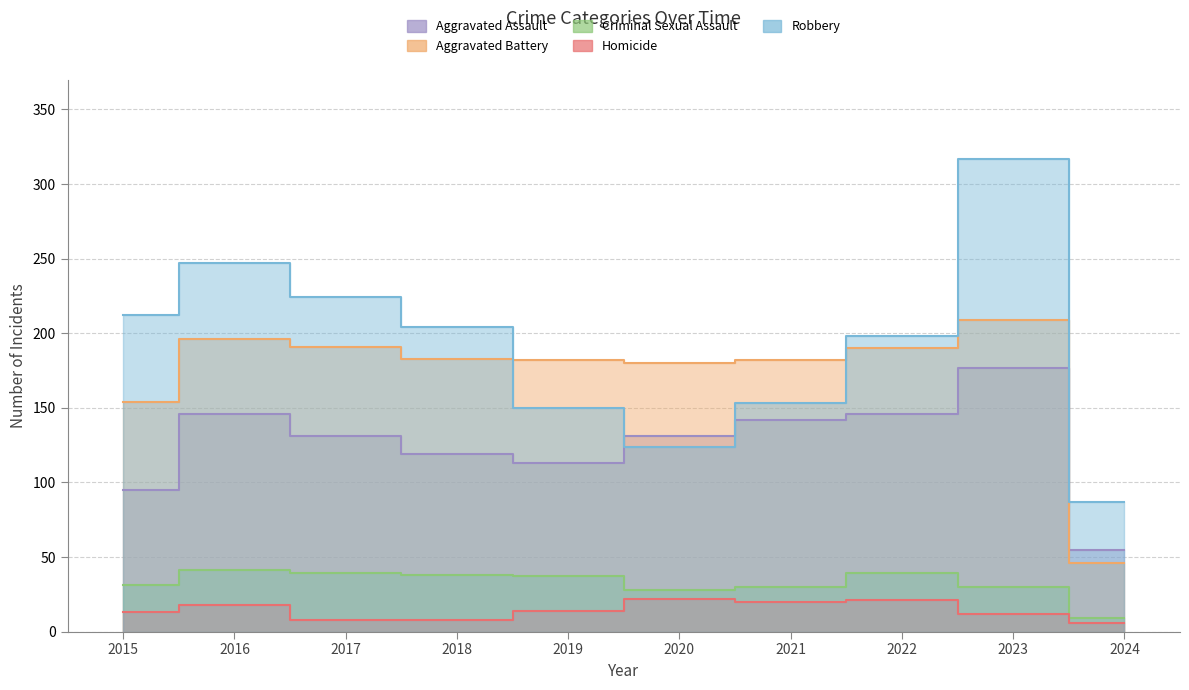

Read the Homicide value at 2023.

12